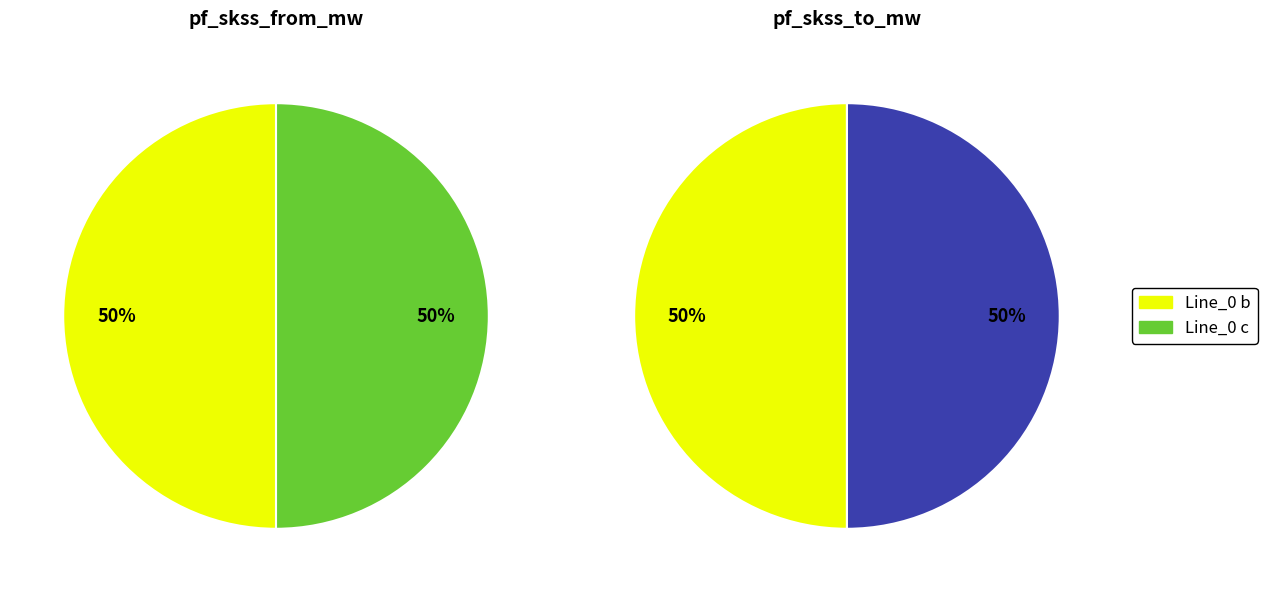

How many slices are in this pie chart?

4